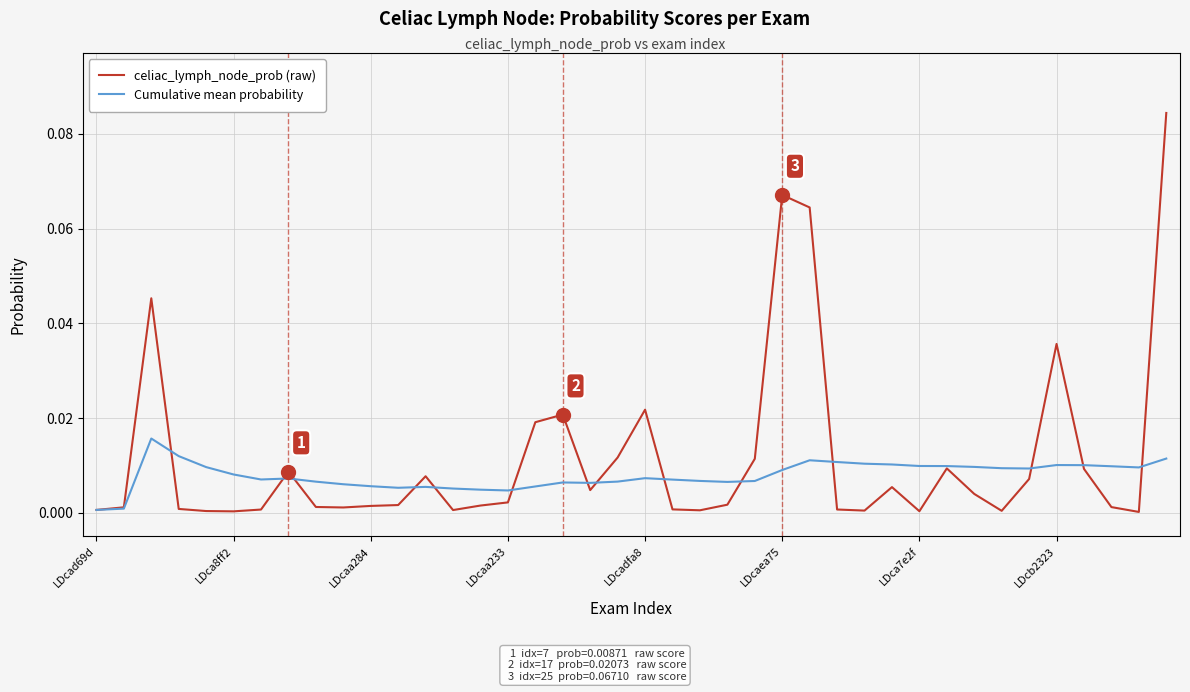

What are all the series names shown in the legend?

celiac_lymph_node_prob (raw), Cumulative mean probability